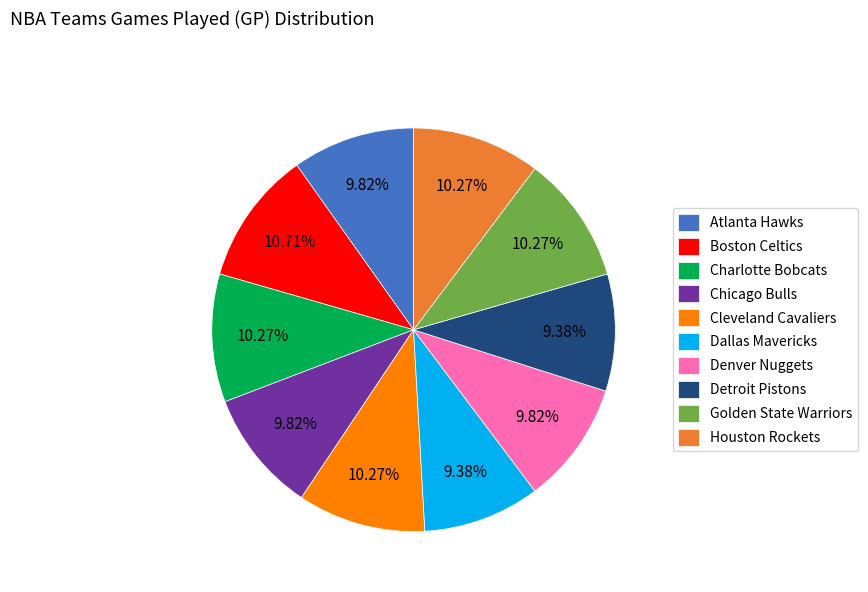

What is the ratio of the value at Charlotte Bobcats to the value at Denver Nuggets?

1.0